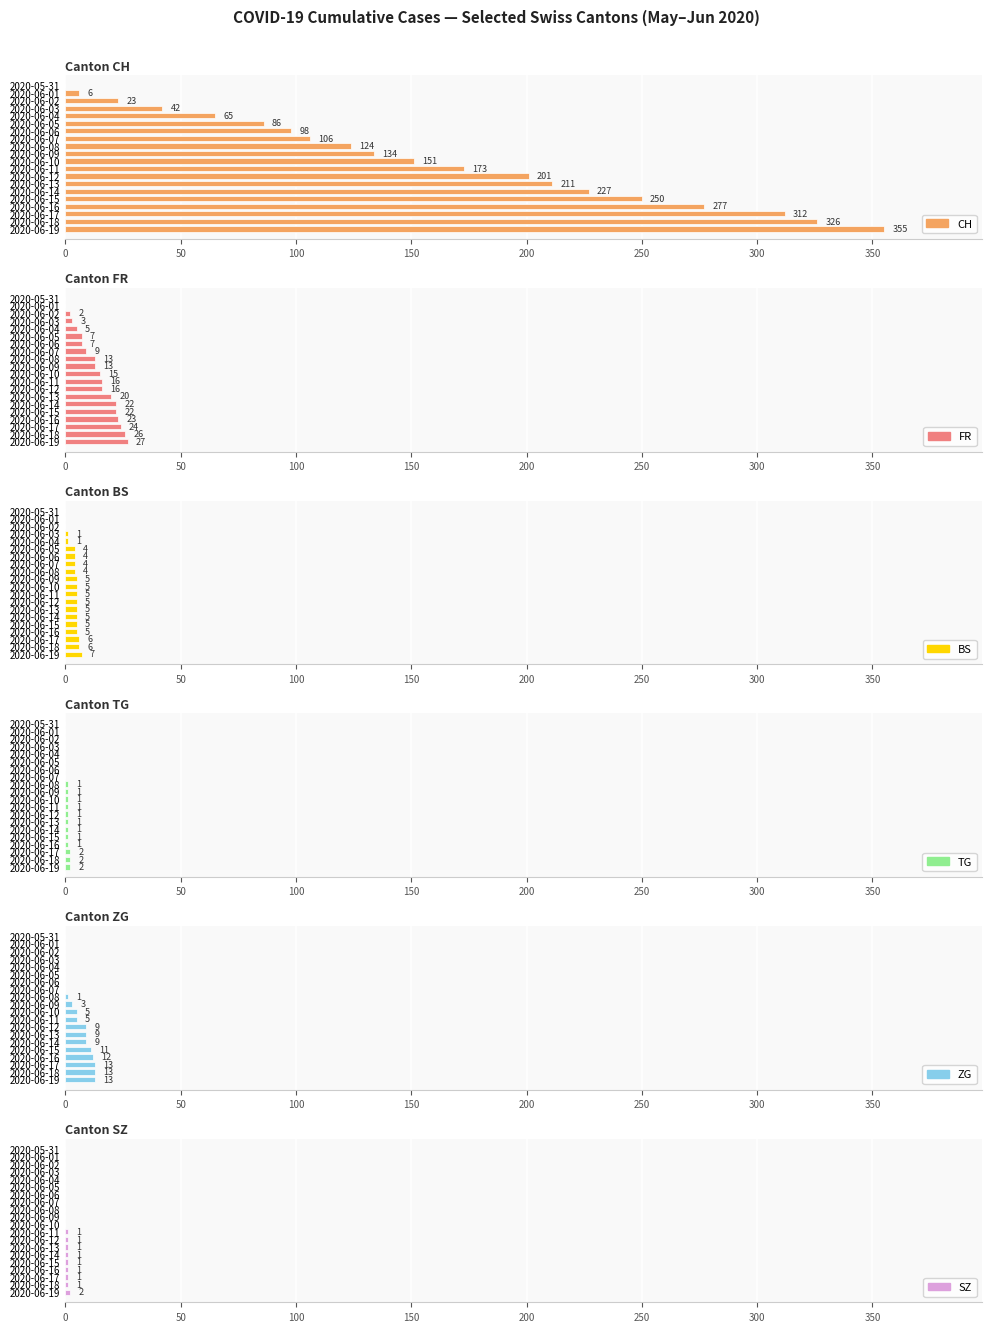

What is the difference between the maximum and minimum values in the TG series?

2